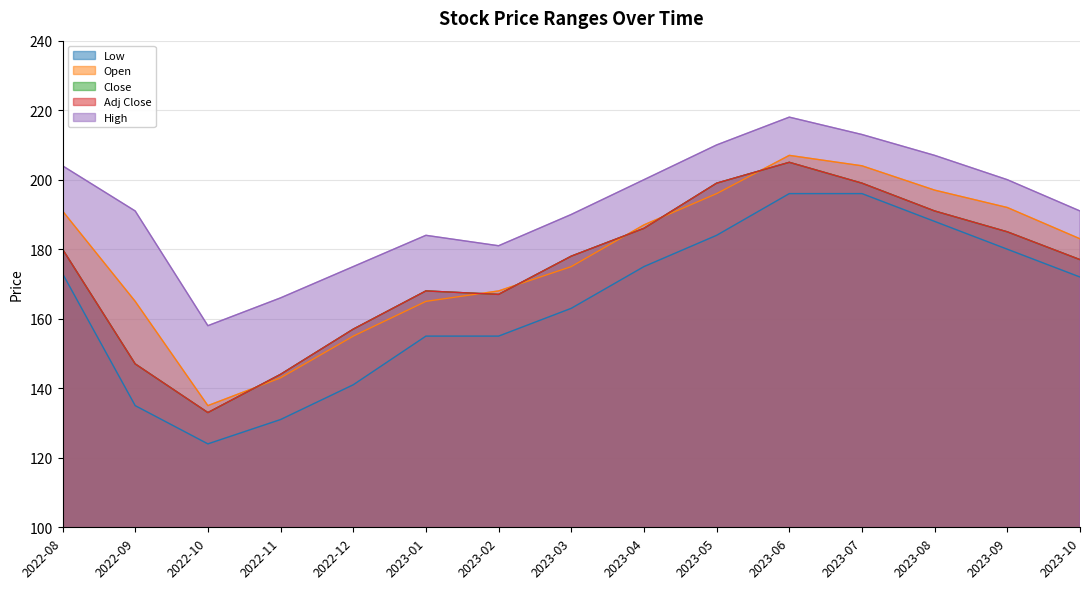

What is the label of the 15th point from the left?

2023-10